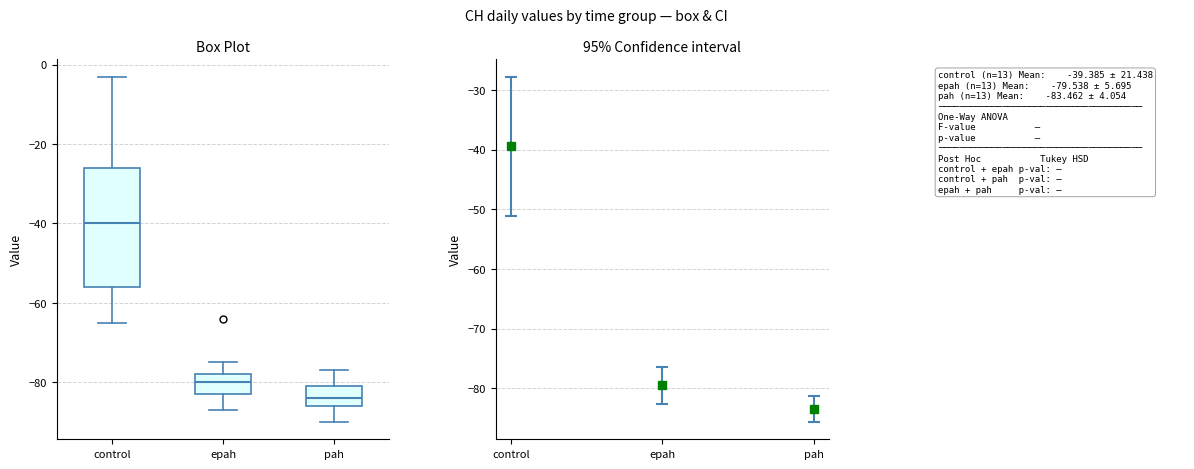

Where does the lower whisker of the box for pah end on the y-axis? The values are not printed on the chart, so give them approximately, as read against the axis.

-90